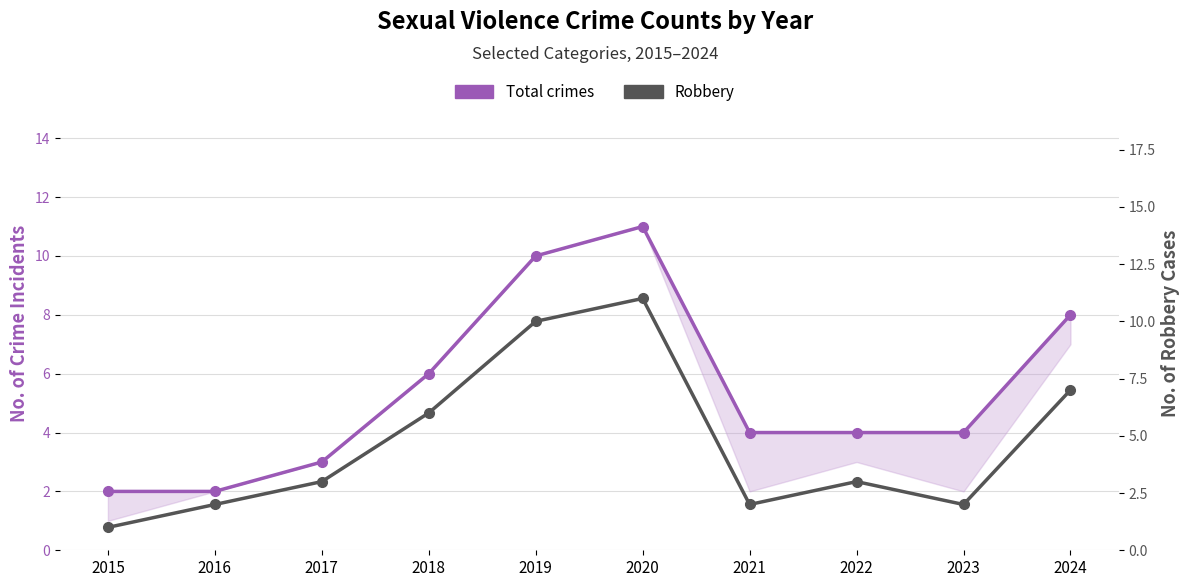

Which series has the largest range (max minus min)?

Robbery